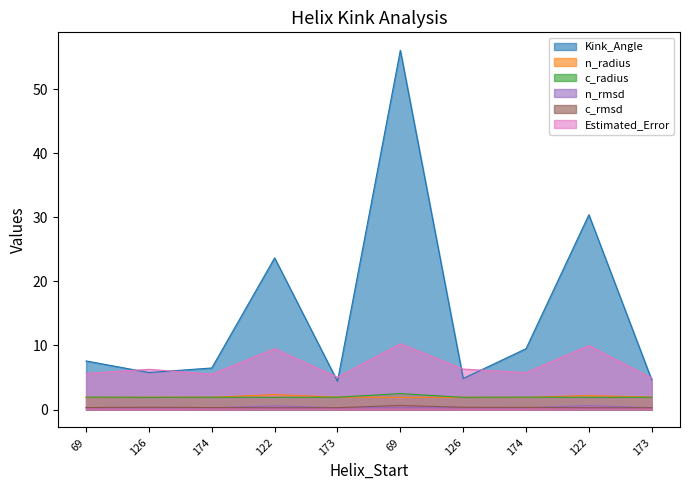

What is the greatest value displayed?

56.1